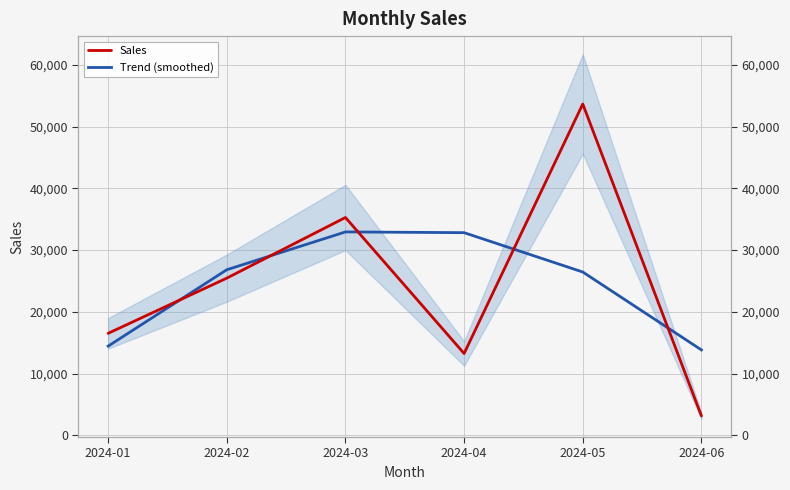

Reading left to right, extract all data points from this chart.

Sales: 2024-01=16509.0	2024-02=25461.0	2024-03=35289.0	2024-04=13243.0	2024-05=53685.0	2024-06=3125.0
Trend (smoothed): 2024-01=14435.9	2024-02=26820.6	2024-03=32951.6	2024-04=32828.9	2024-05=26452.5	2024-06=13822.4